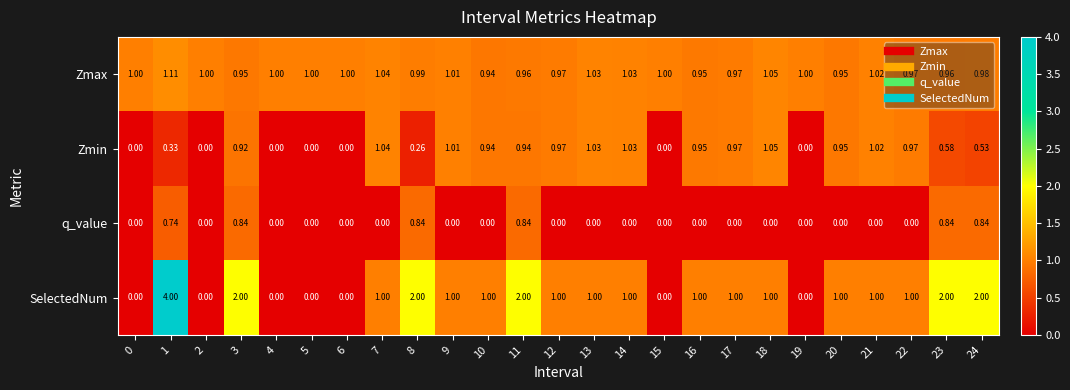

Which series has the largest total across all categories?

SelectedNum